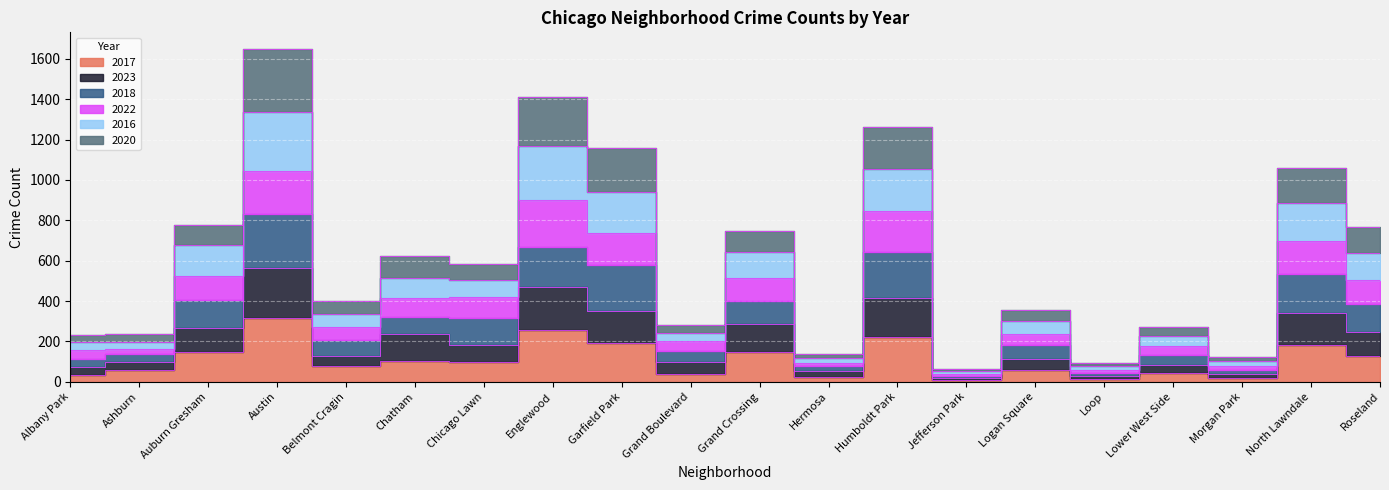

What position from the left is Humboldt Park?

13